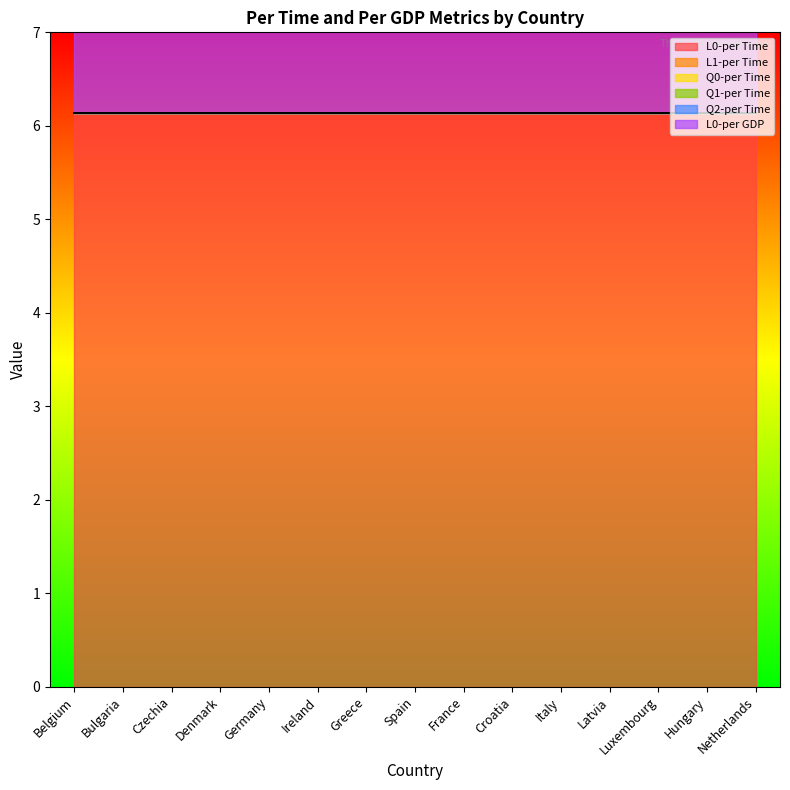

Rank the series by their maximum value, from lowest to highest.

L1-per Time, Q0-per Time, Q1-per Time, Q2-per Time, L0-per Time, L0-per GDP